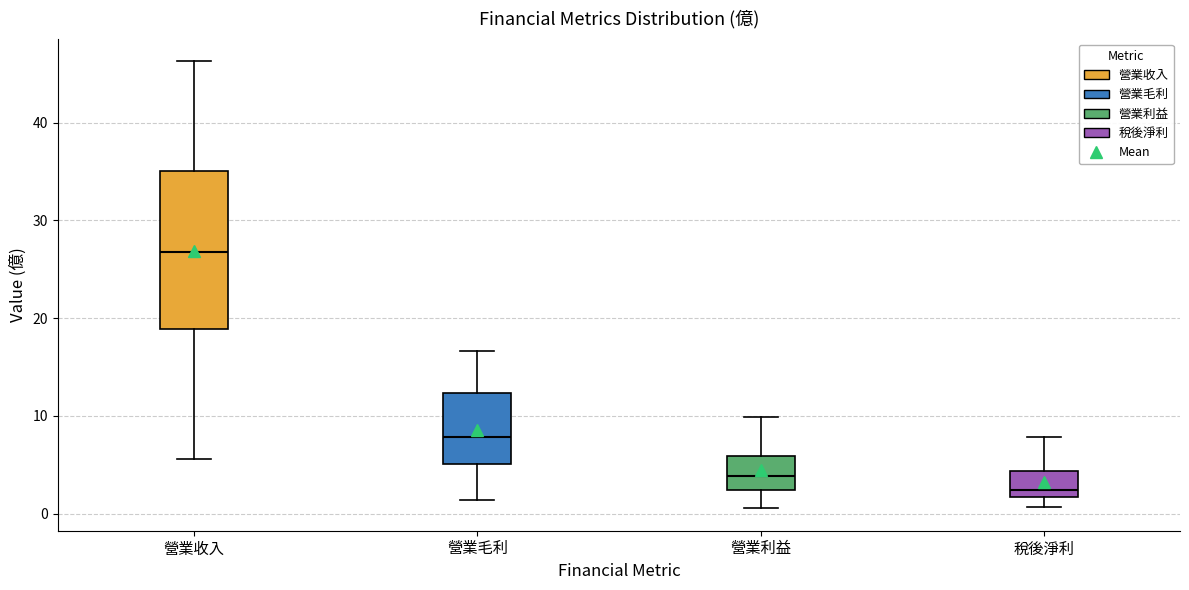

Where does the lower whisker of the box for 營業利益 end on the y-axis? The values are not printed on the chart, so give them approximately, as read against the axis.

1